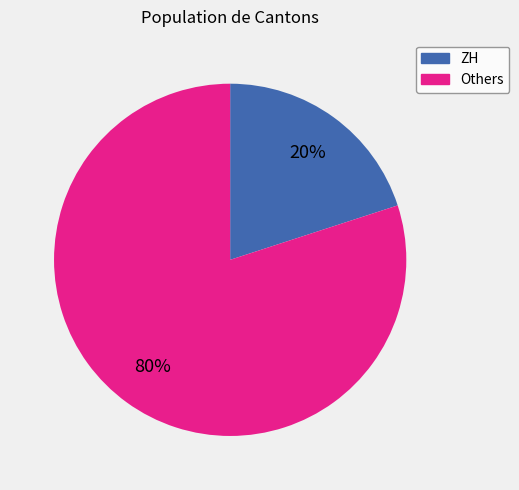

To the nearest percent, what is the average slice percentage?

50%